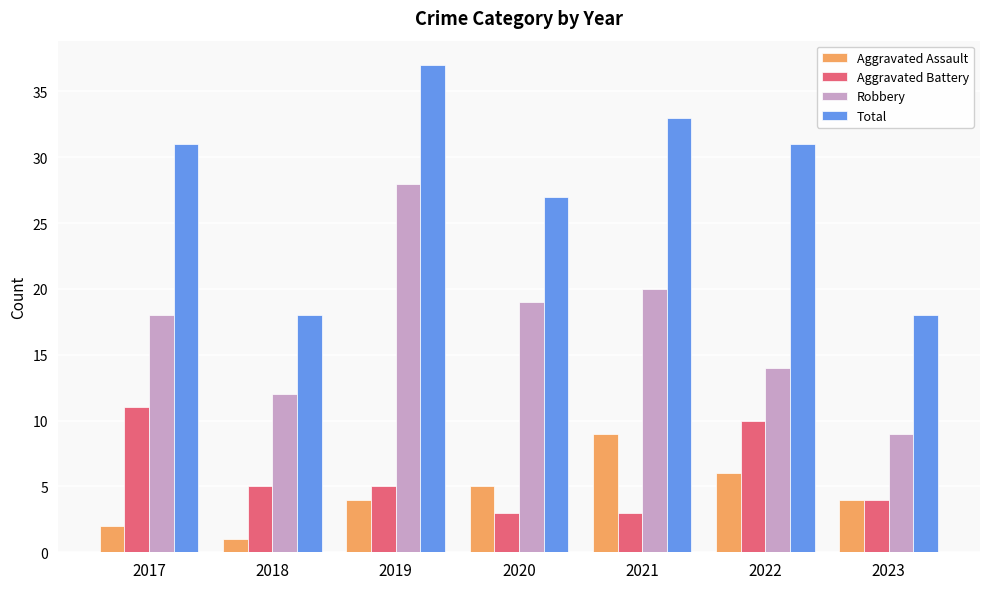

What is the value of the Robbery bar at the 6th from the left?

14